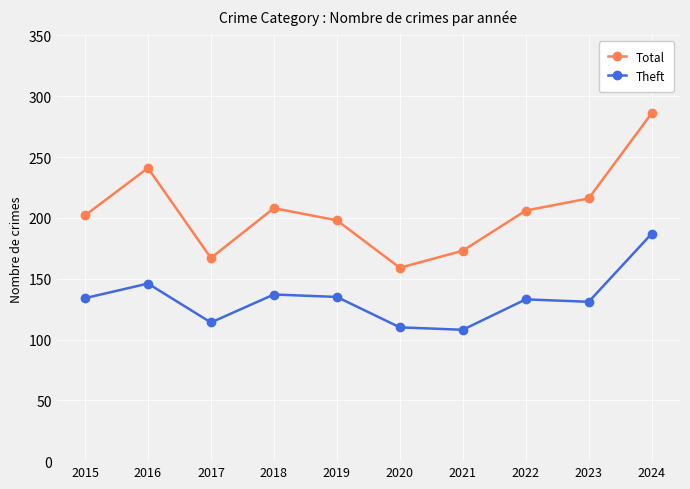

What value does the Total series have at 2020?

159